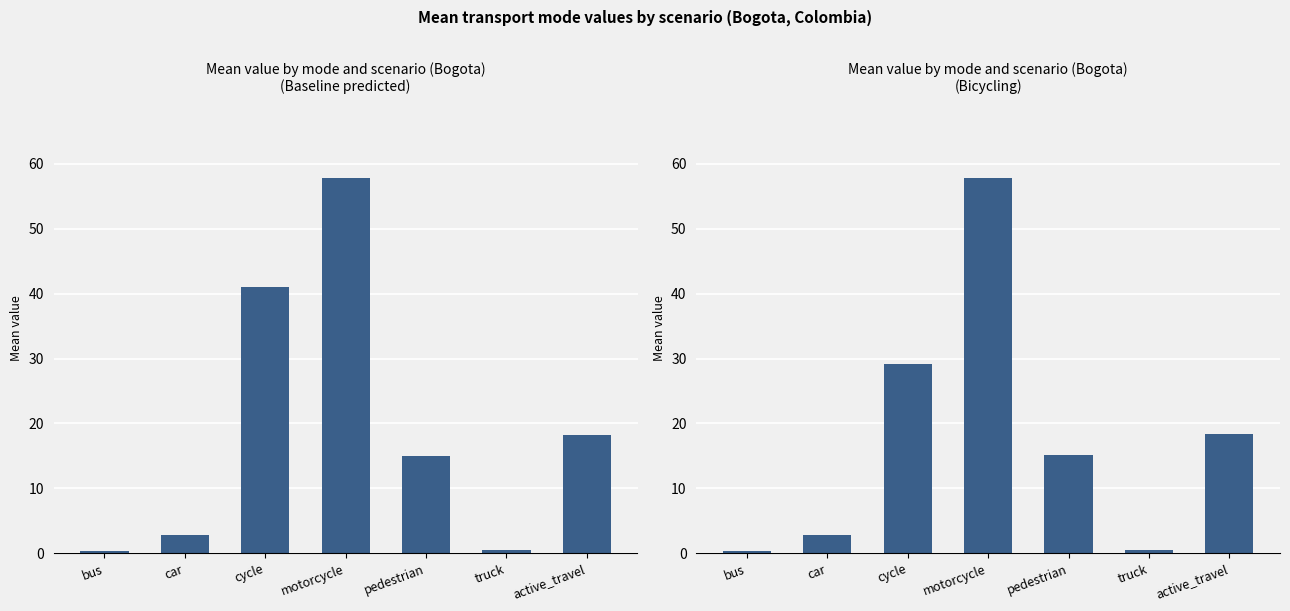

Reading right to left, extract all data points from this chart.

Baseline predicted: active_travel=18.2	truck=0.5	pedestrian=15.0	motorcycle=57.9	cycle=41.0	car=2.8	bus=0.4
Bicycling: active_travel=18.4	truck=0.5	pedestrian=15.1	motorcycle=57.8	cycle=29.2	car=2.8	bus=0.4